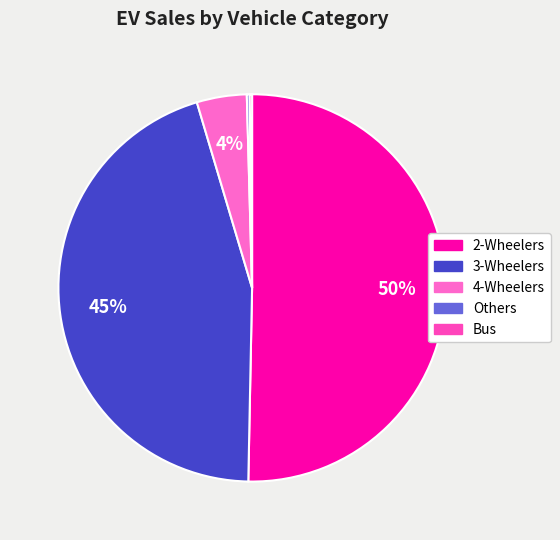

Is there a majority slice in this chart?

Yes